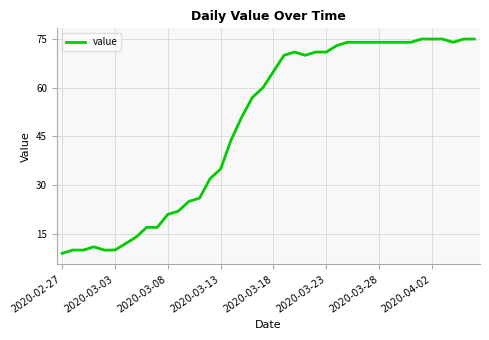

What is the difference between the maximum and minimum values?

66